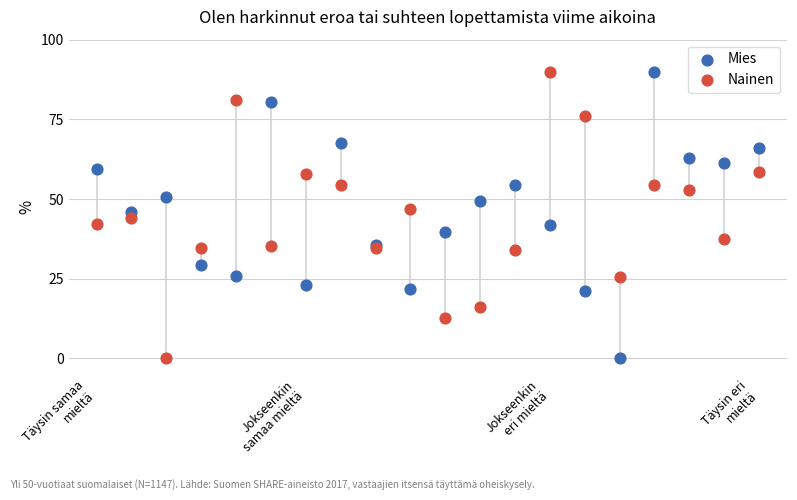

What are all the series names shown in the legend?

Mies, Nainen